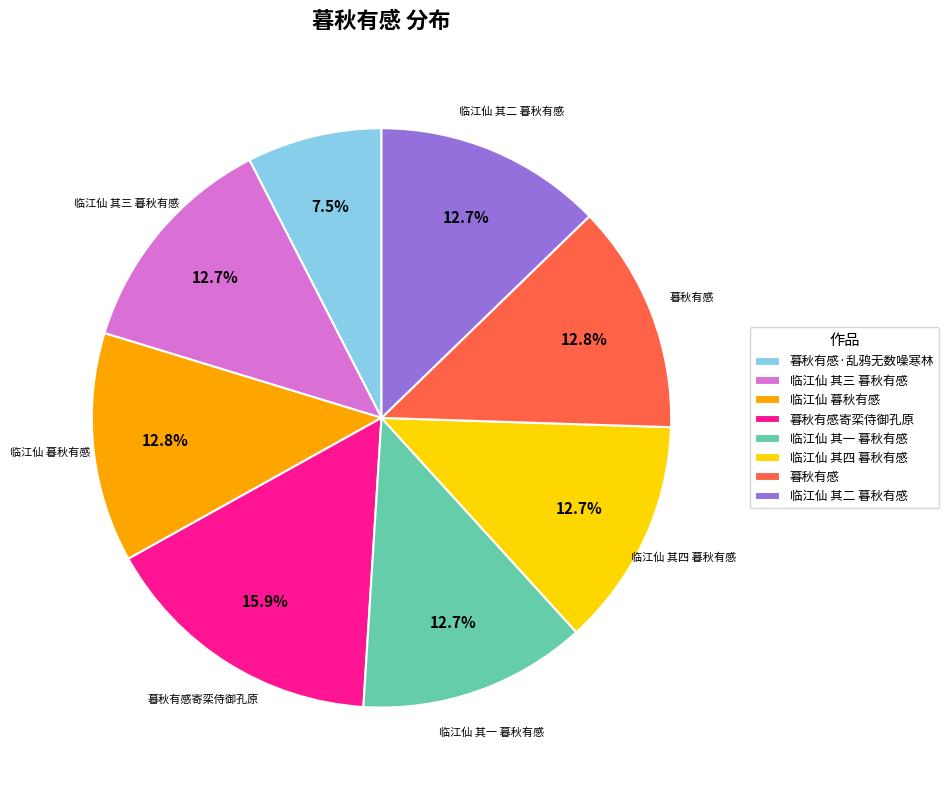

Combined, do 临江仙 其四 暮秋有感 and 暮秋有感·乱鸦无数噪寒林 account for over 50%?

No